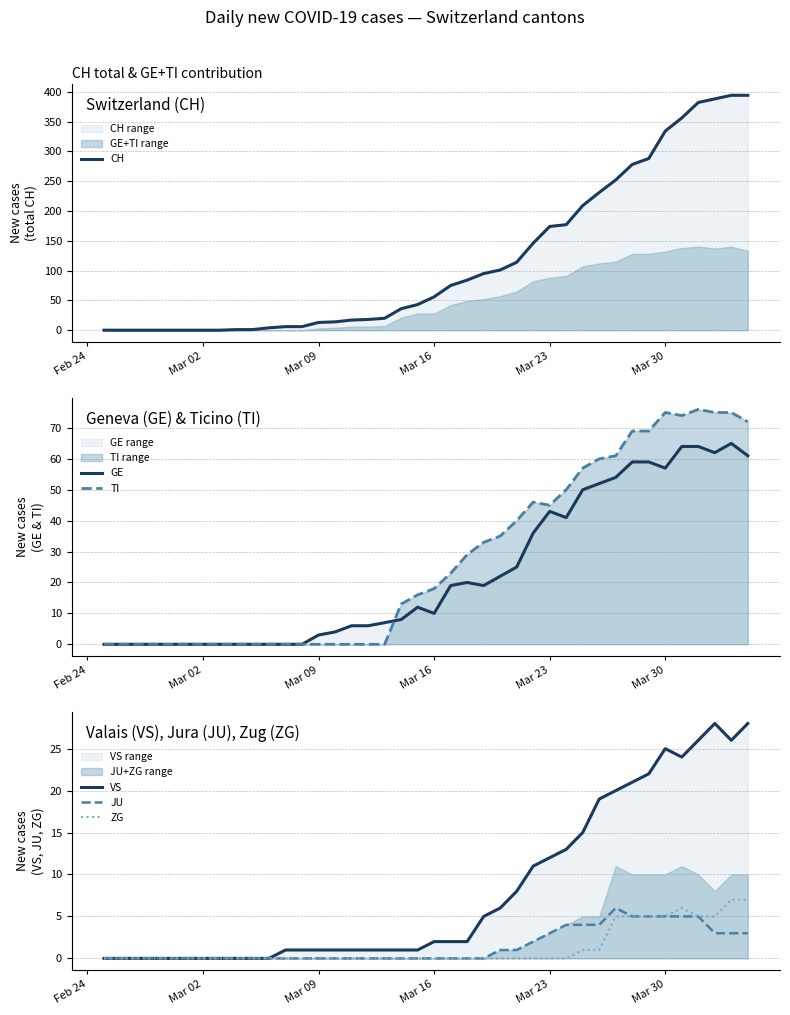

The ZG series shows 2 at Mar 30. True or false?

False